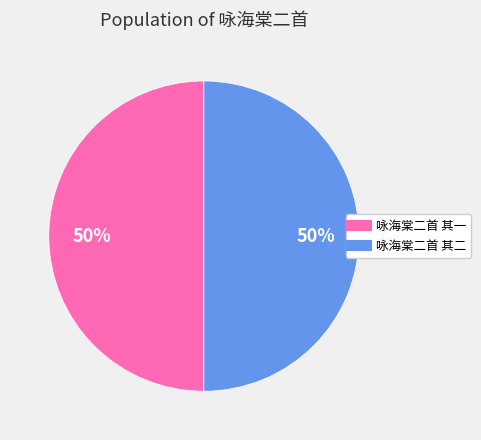

True or false: 咏海棠二首 其一 accounts for 50% of the total.

True